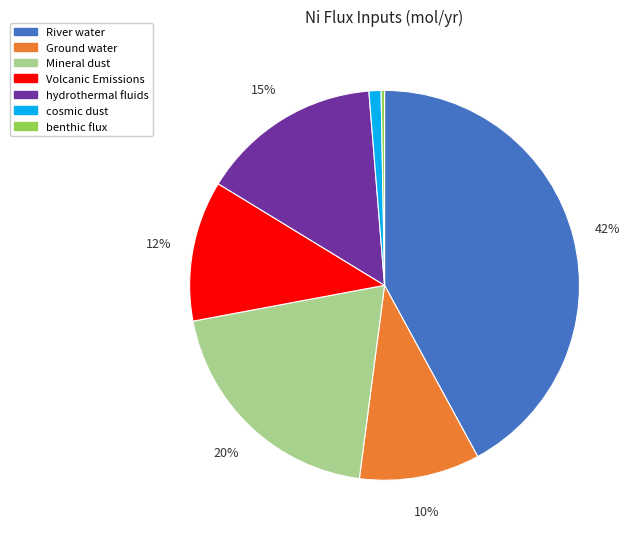

Does benthic flux account for over 50% of the chart?

No